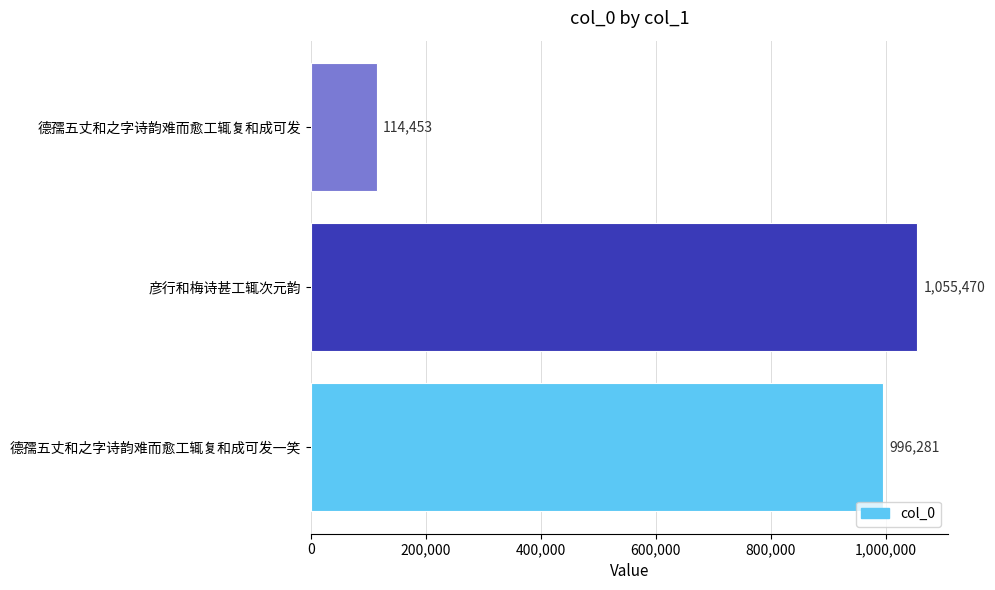

Which category has the highest value across all series?

彦行和梅诗甚工辄次元韵